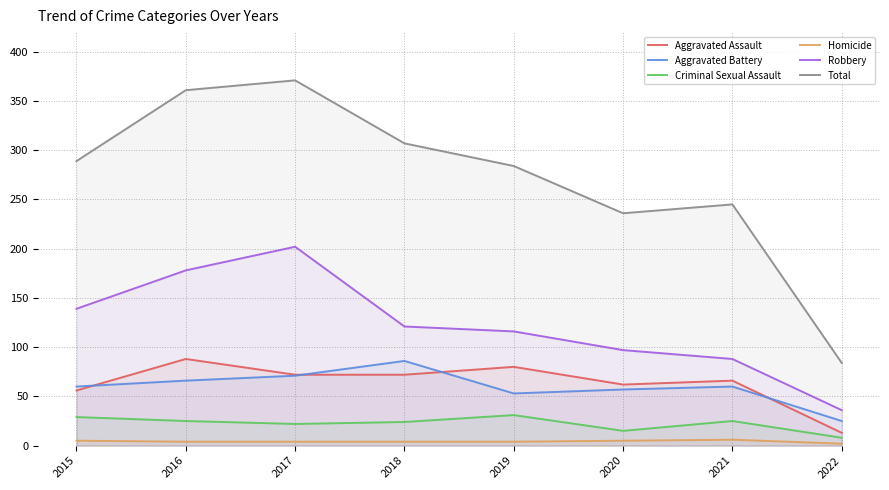

How many data points in Robbery are less than 121?

4